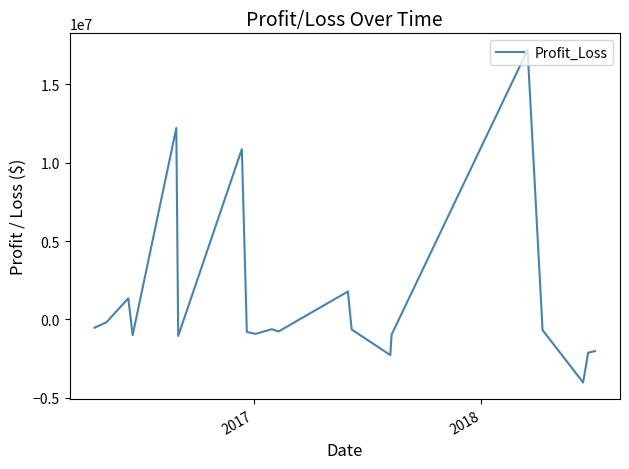

What is the maximum value shown in the chart?

17194043.2